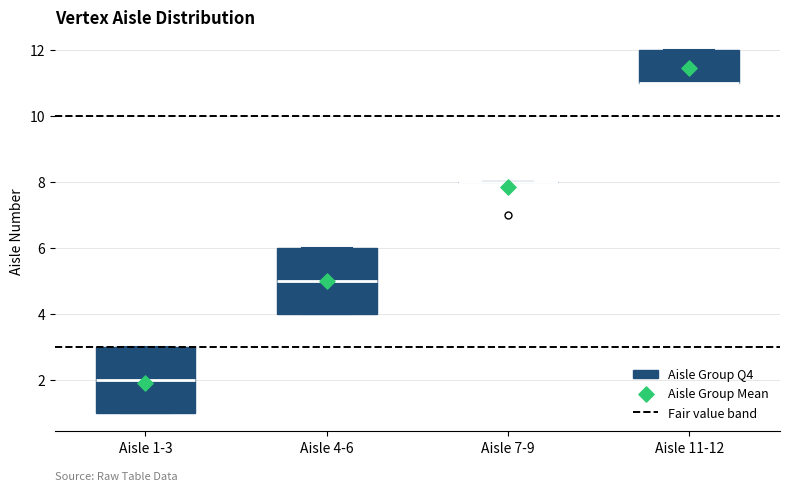

Reading left to right, transcribe this box plot: for each box, give where its median line is, the range the box spans, and where its two whiskers end, as read against the y-axis. The values are not printed on the chart, so give them approximately, as read against the axis.

Aisle 1-3: median 2, box 1 to 3, whiskers 1 to 3
Aisle 4-6: median 5, box 4 to 6, whiskers 4 to 6
Aisle 7-9: box collapsed to a line at 8, whiskers 8 to 8
Aisle 11-12: median 11 (drawn on the box's lower edge), box 11 to 12, whiskers 11 to 12